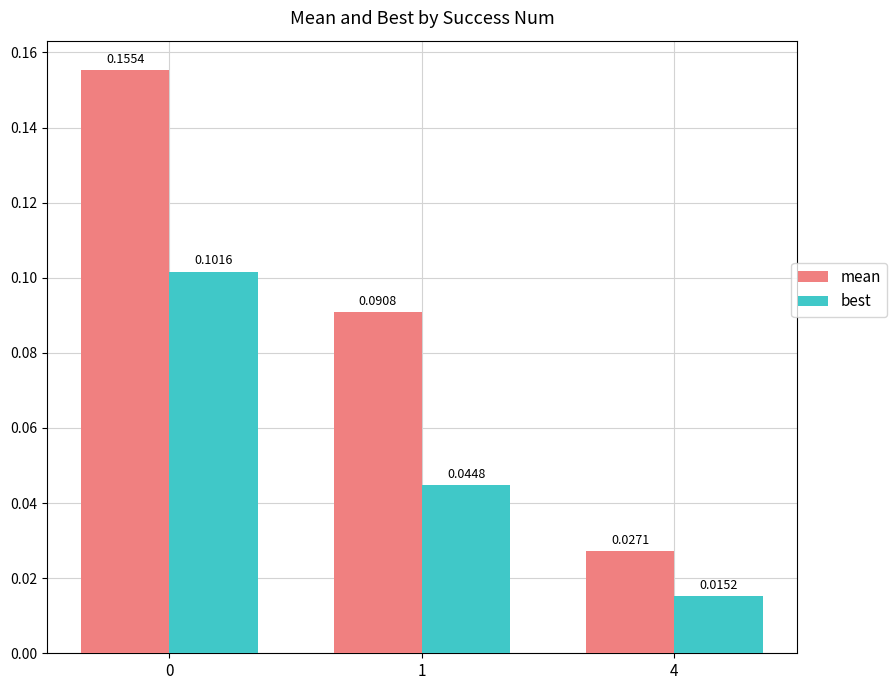

Which series has the largest total across all categories?

mean